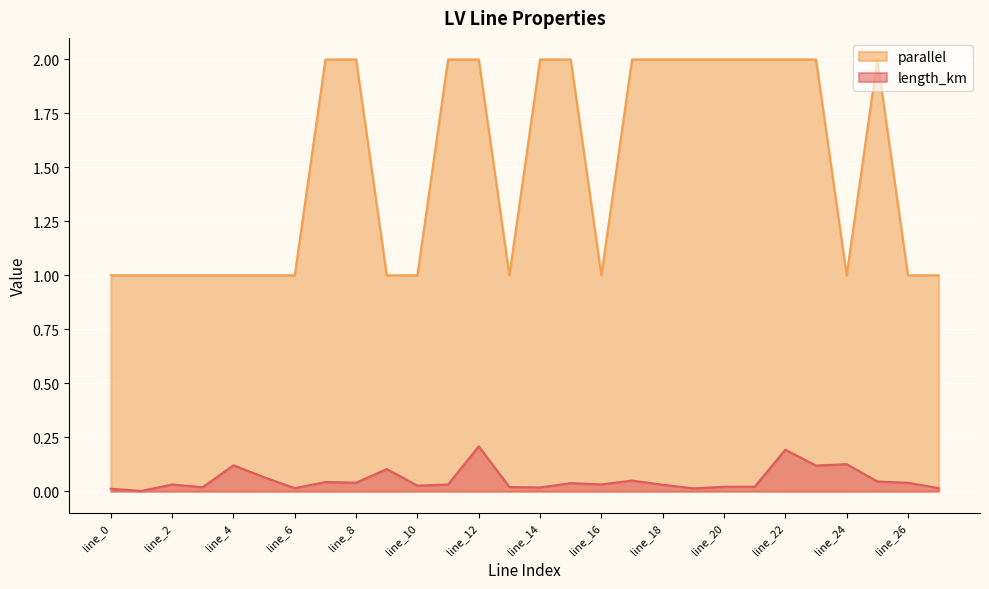

True or false: length_km and parallel intersect in this chart.

False